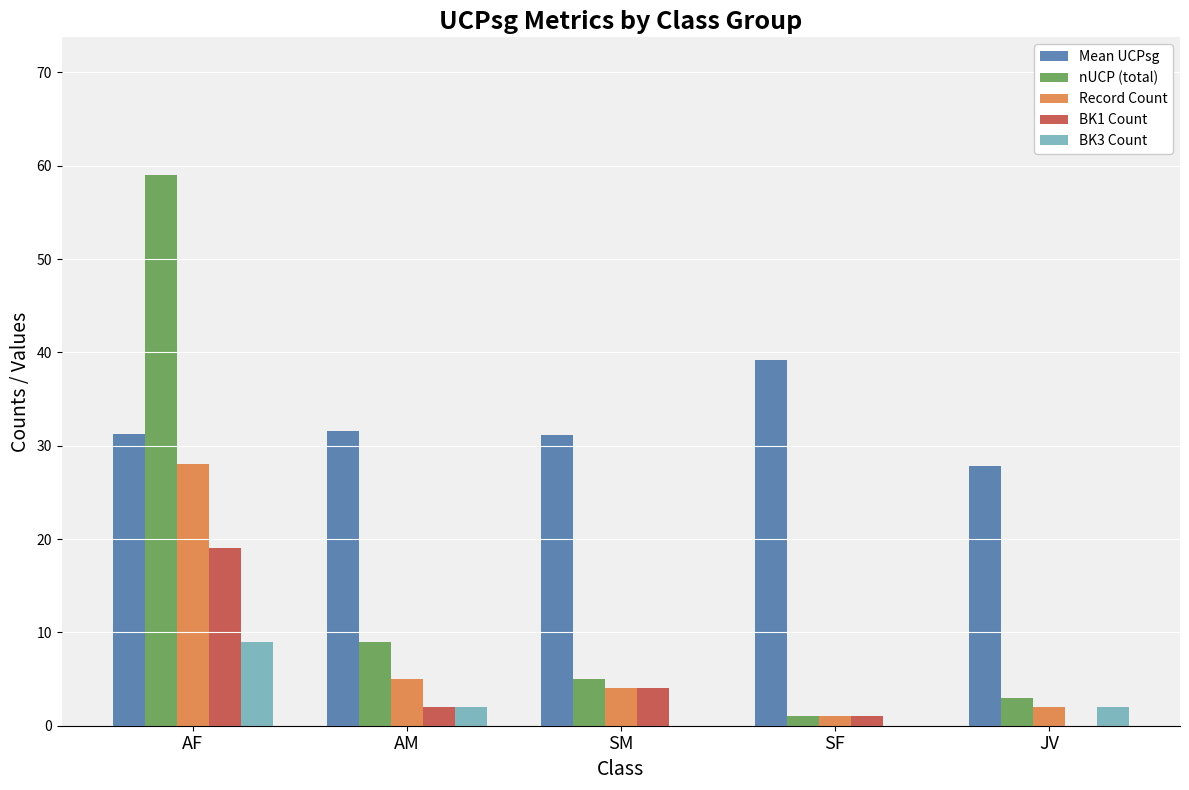

How many categories are shown in the chart?

5